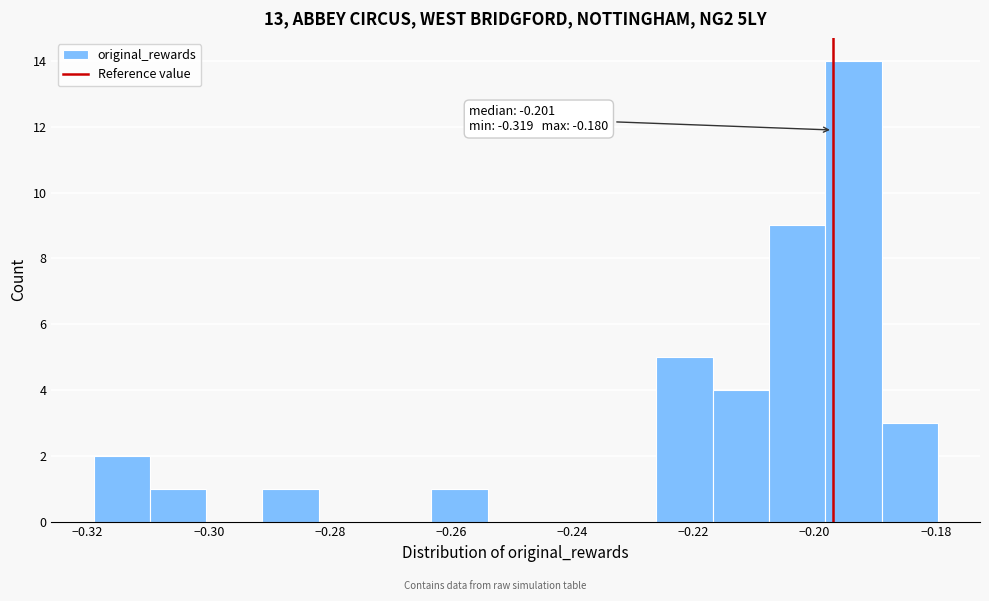

Which range on the x-axis has the tallest bar?

-0.198 to -0.188